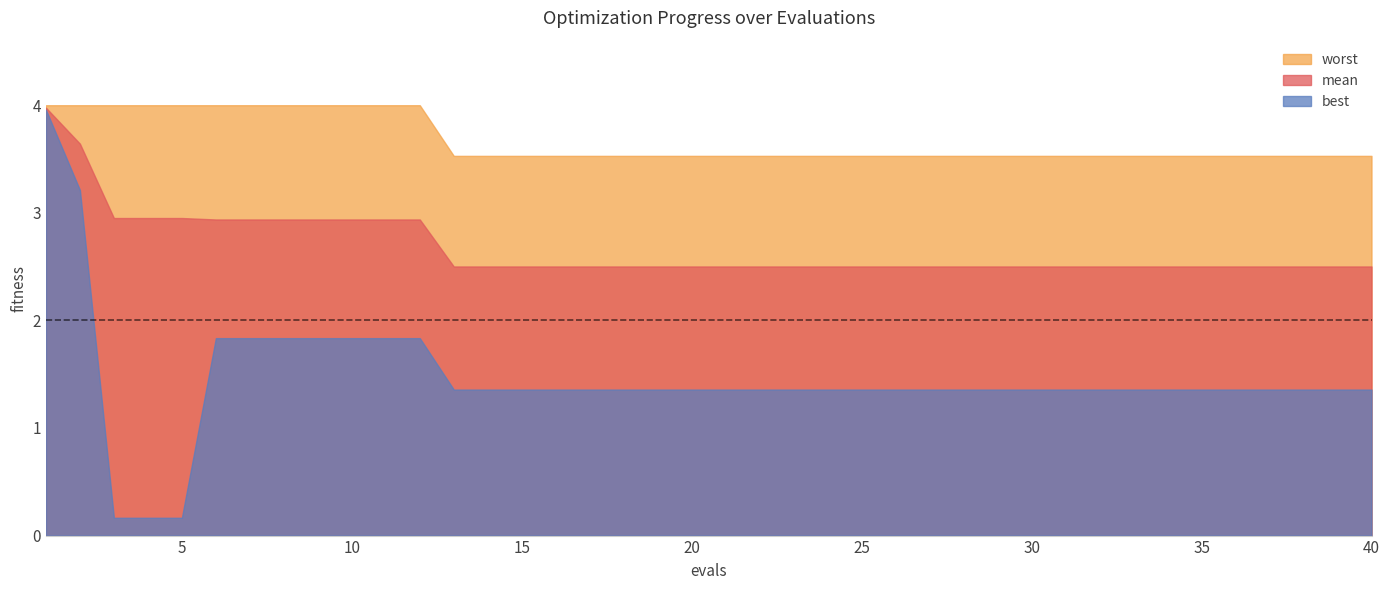

True or false: mean and best intersect in this chart.

False